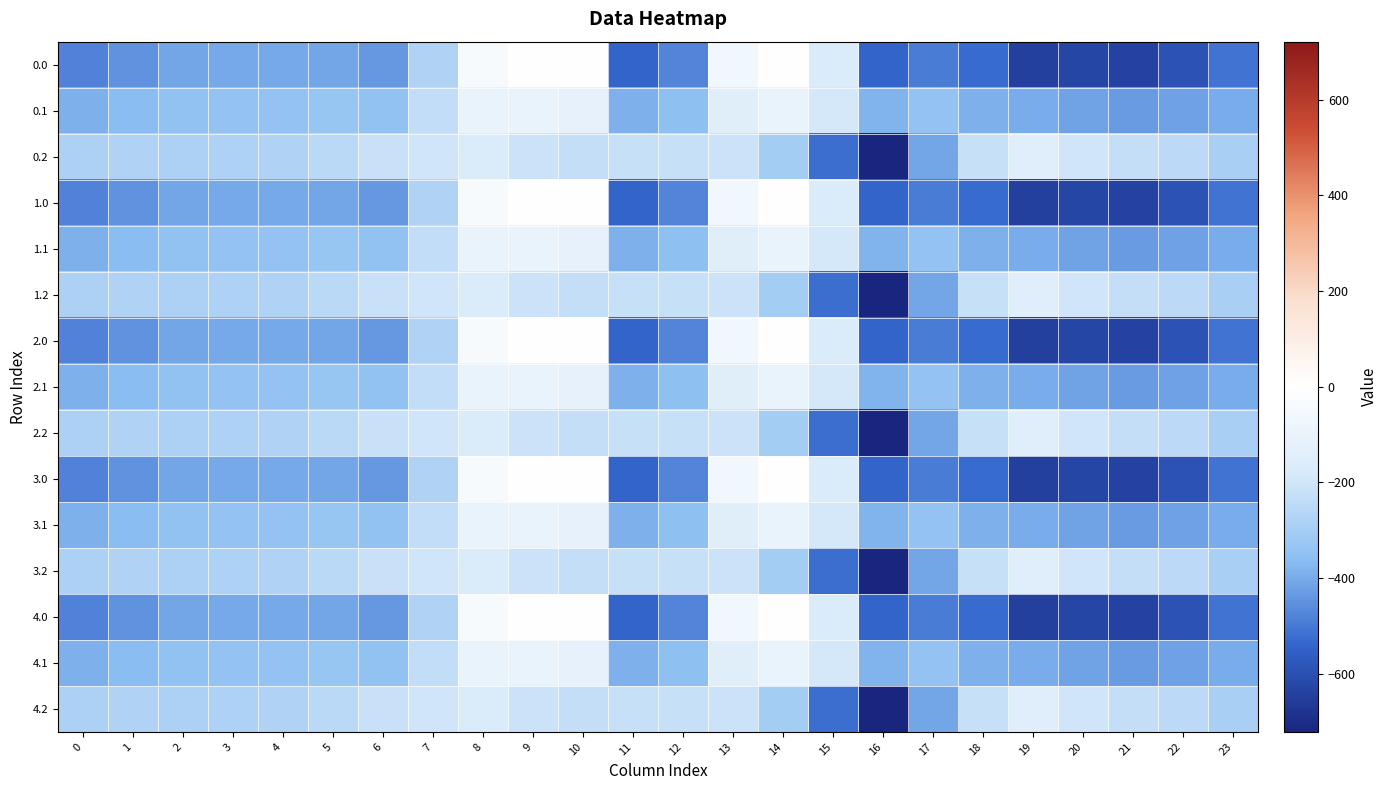

At 4, list the series in order from largest to smallest.

0.2, 1.2, 2.2, 3.2, 4.2, 0.1, 1.1, 2.1, 3.1, 4.1, 0.0, 1.0, 2.0, 3.0, 4.0